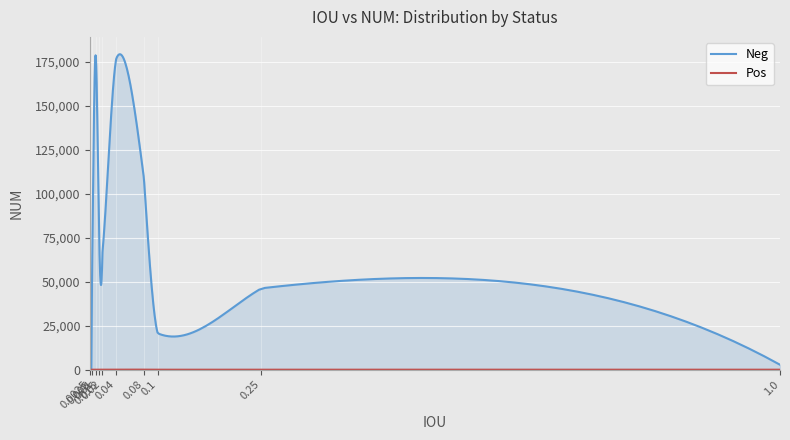

What is the sum of the Neg values at 0.08 and 0.25?

154943